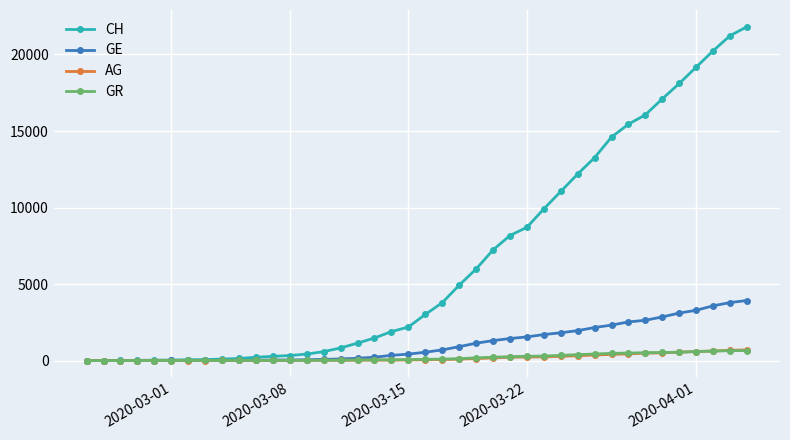

What is the maximum value shown in the chart?

21816